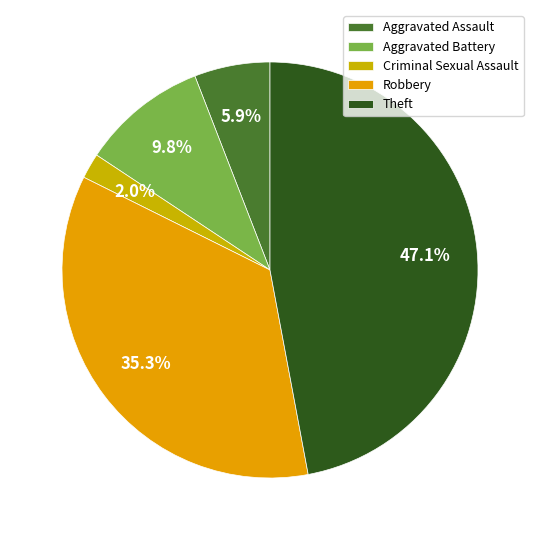

How much of the chart is everything except Criminal Sexual Assault?

98.0%